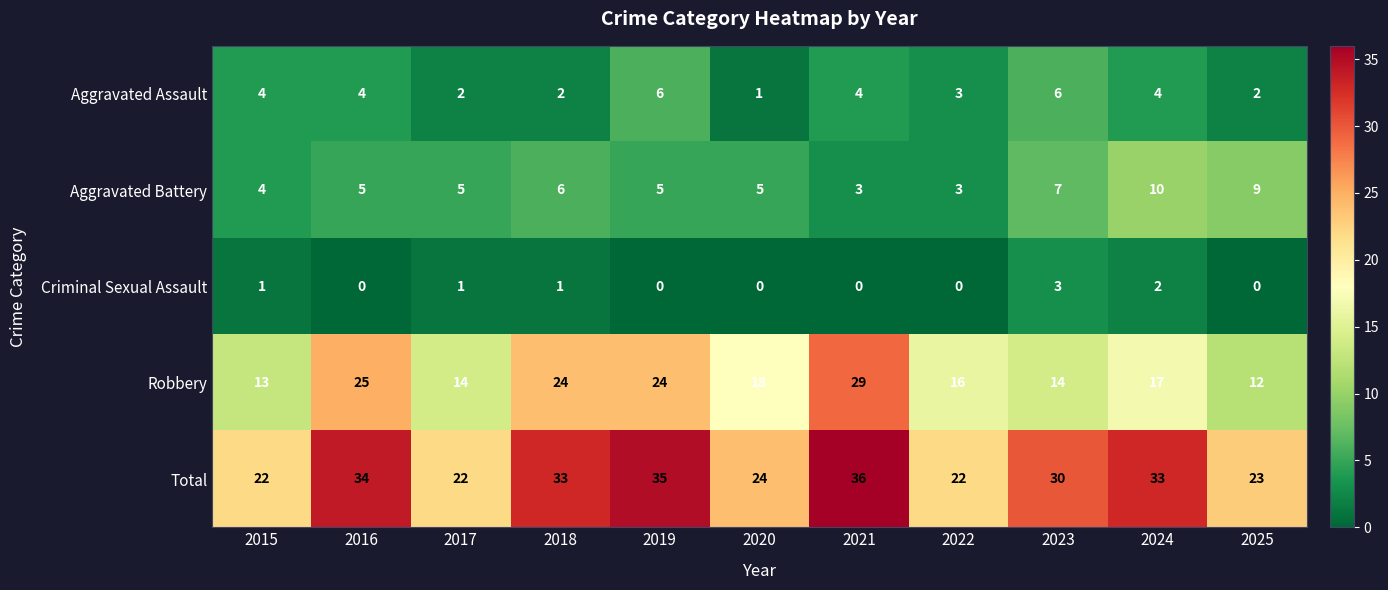

Which series changed the most between 2019 and 2023?

Robbery